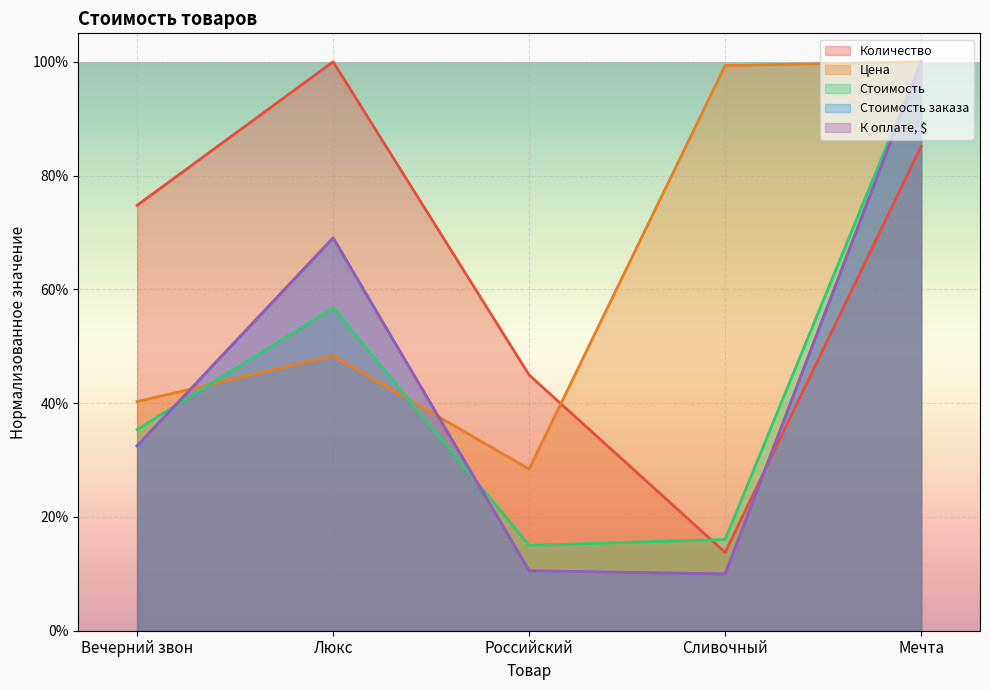

True or false: К оплате, $ has more than 0 points higher than both neighbors.

True